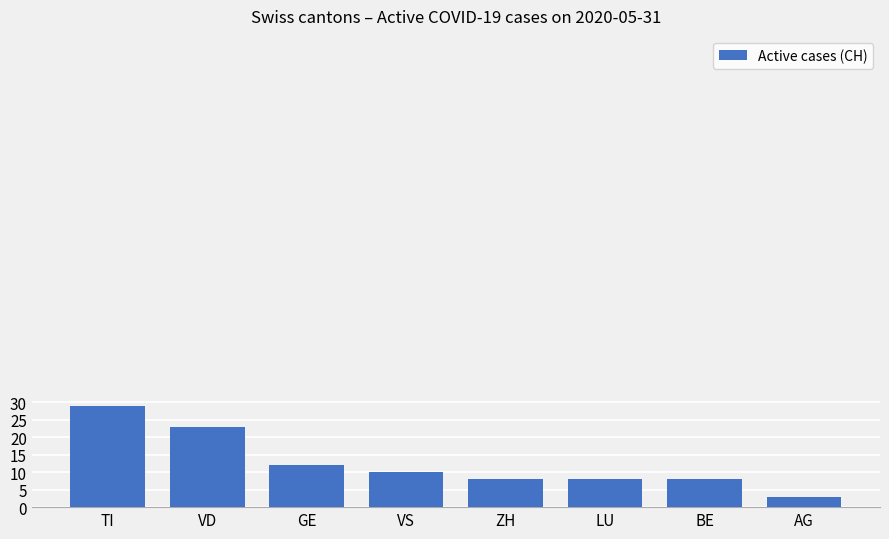

What position from the right is BE?

2